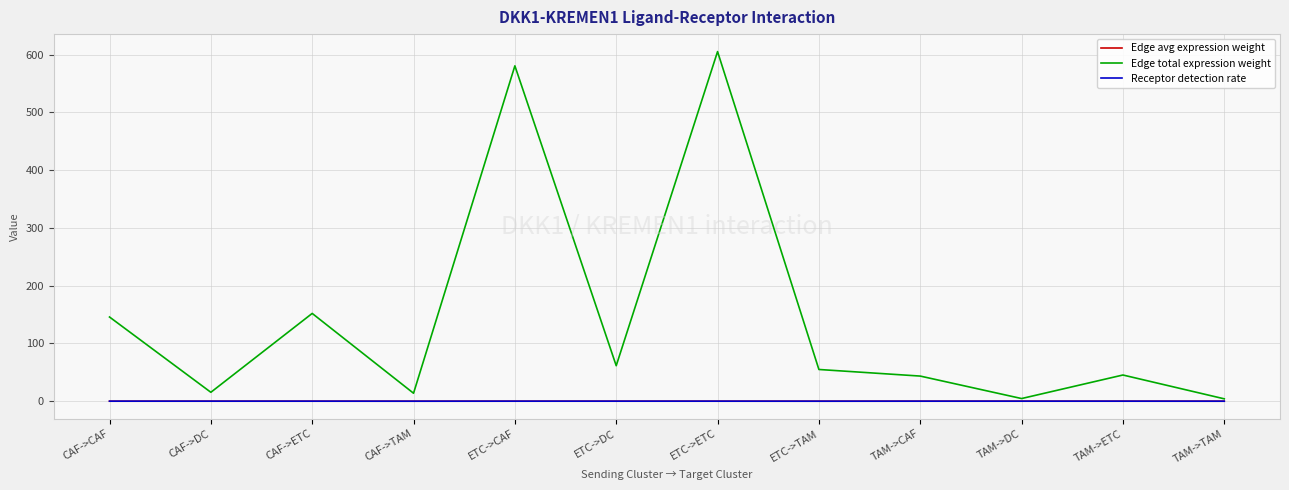

Is it true that Receptor detection rate equals 0.1 at ETC->DC?

True